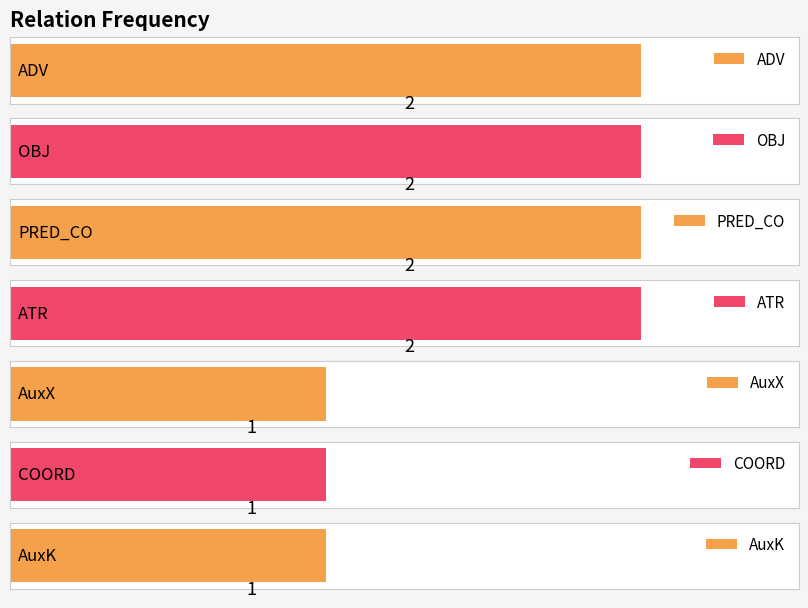

Which label corresponds to the largest value in the chart?

ADV